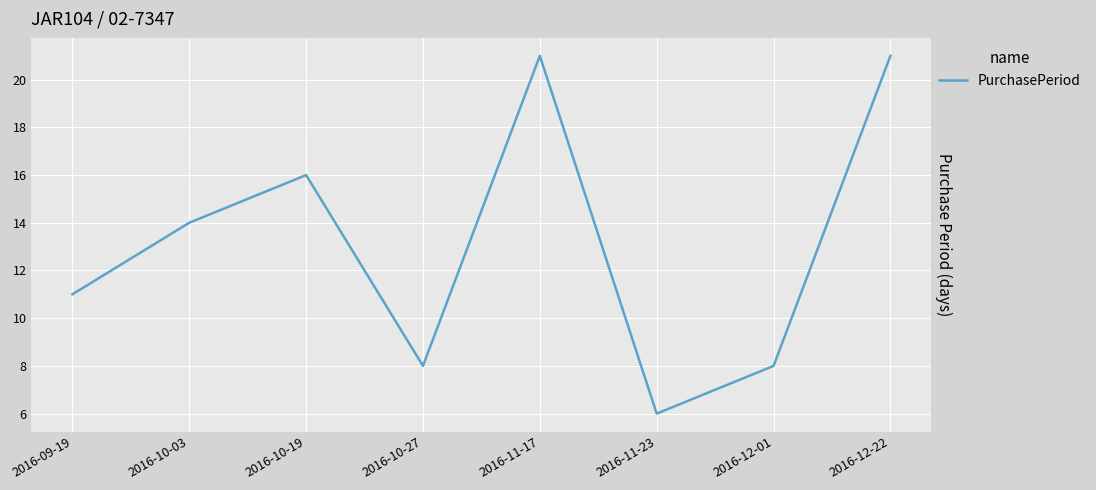

Is it true that the value at 2016-11-23 is 6?

True